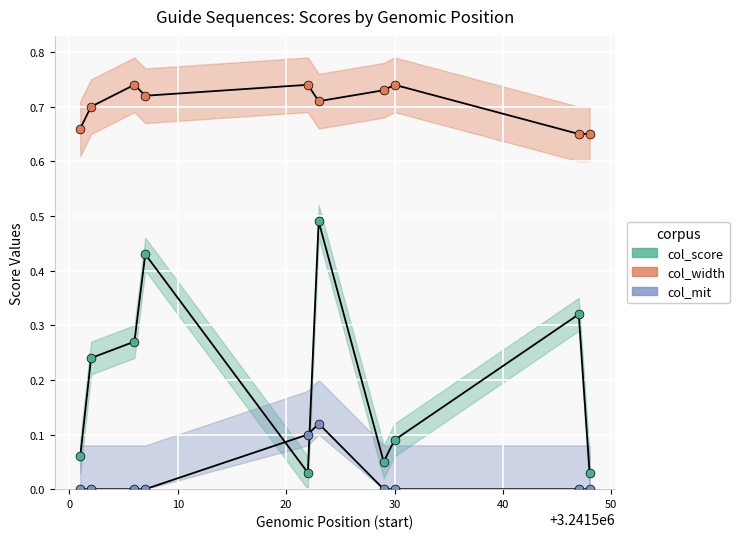

What is the X range (max minus min) for the scatter plot?

47.0